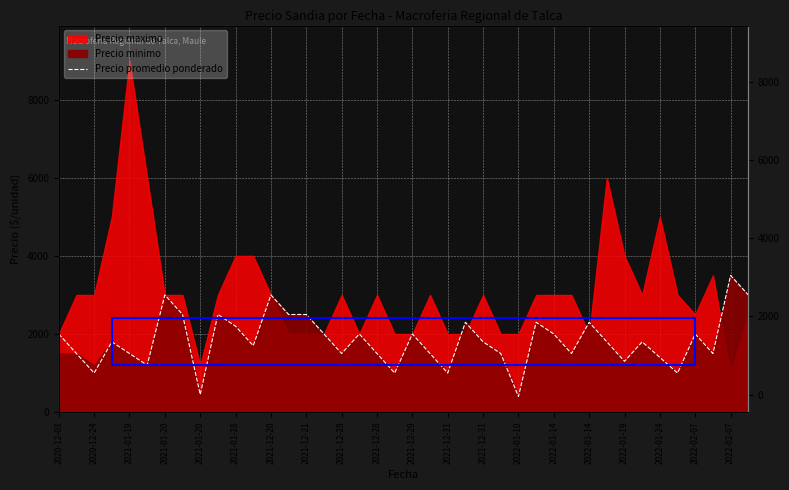

What is the sum of all values?

73250